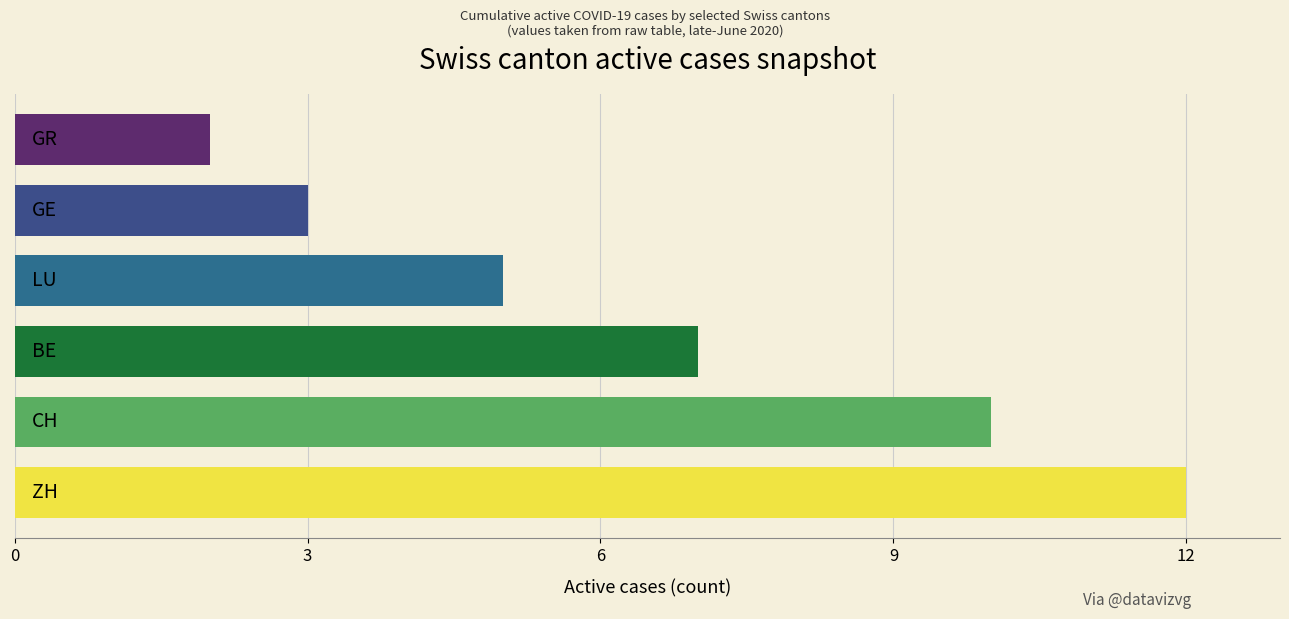

What is the minimum value shown in the chart?

2